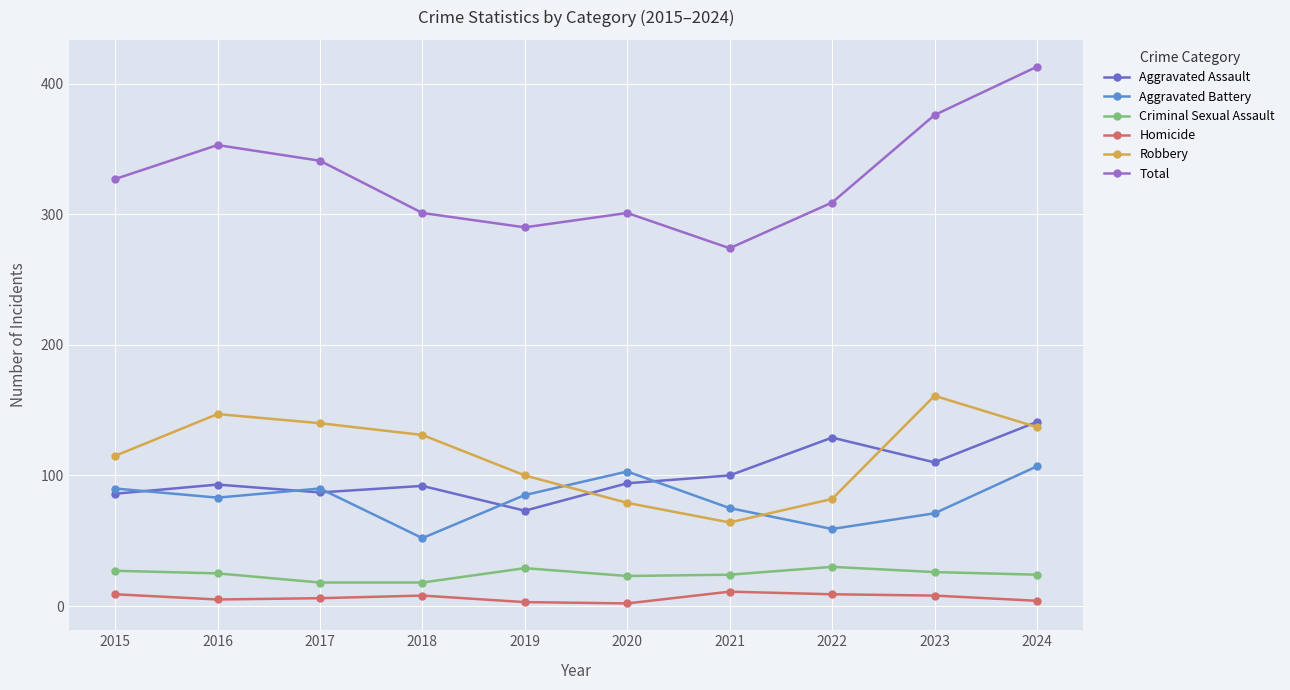

At how many categories does at least one series exceed 35?

10